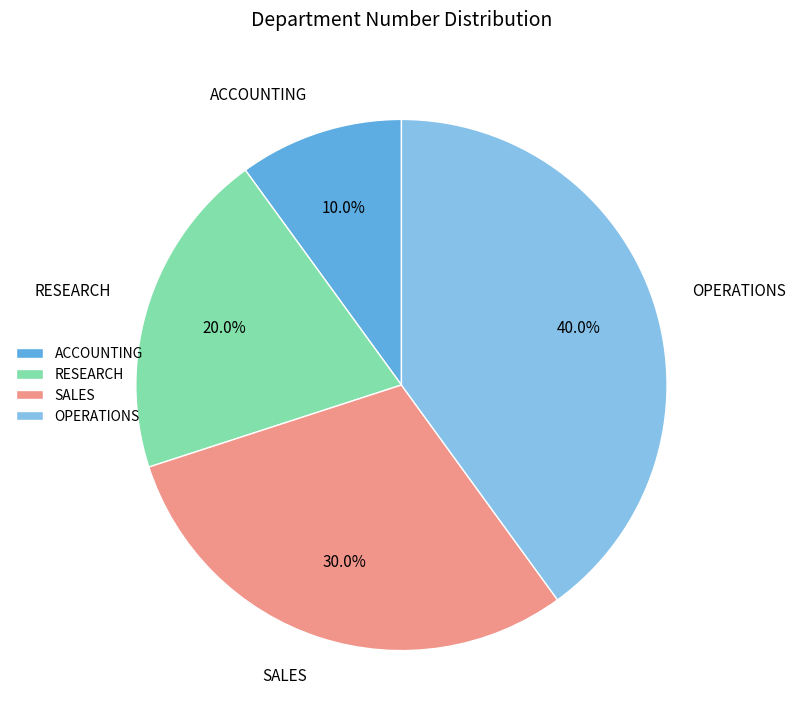

To the nearest percent, what is the average slice percentage?

25%